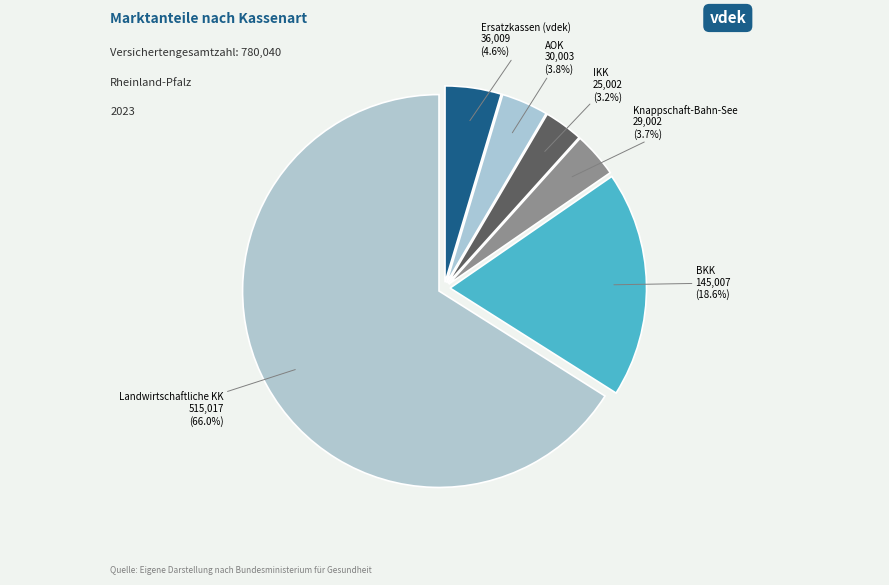

What percentage is NOT represented by IKK?

96.8%